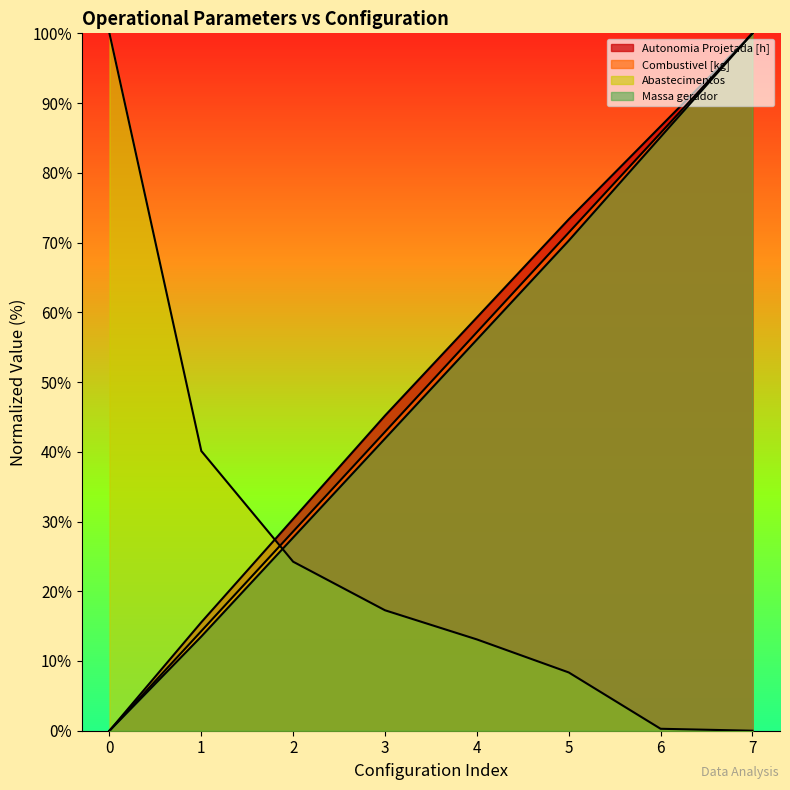

How many positive values does the Abastecimentos series have?

7